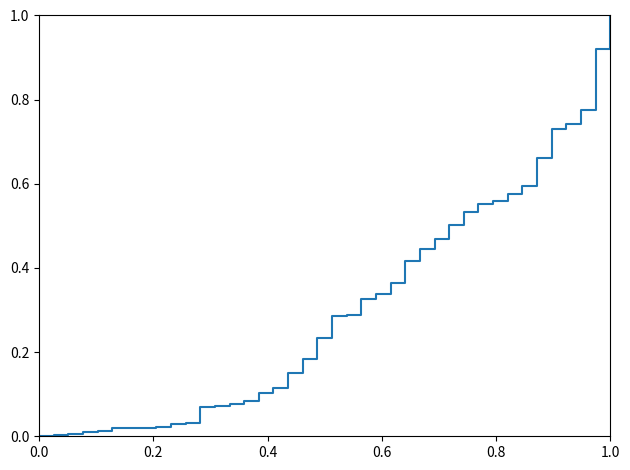

What is the difference between the maximum and minimum values?

1.0